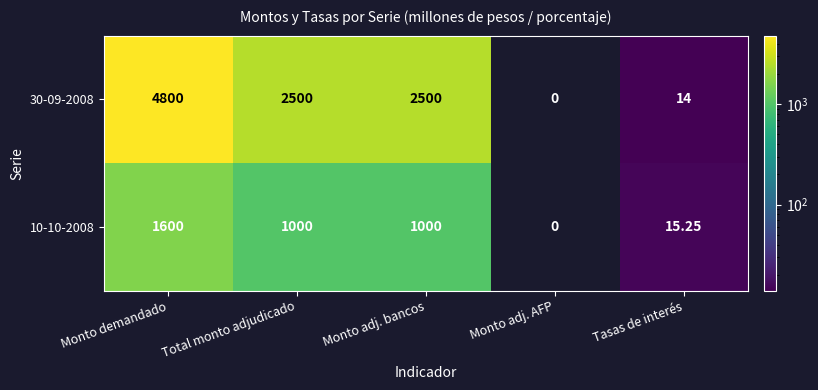

At Total monto adjudicado, list the series in order from largest to smallest.

30-09-2008, 10-10-2008